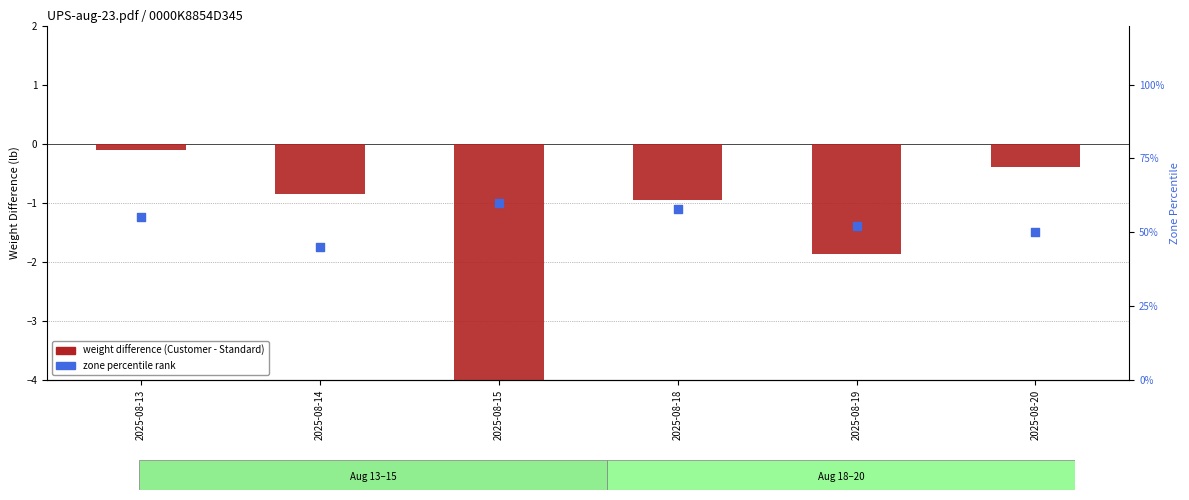

Which series reaches the minimum Y coordinate?

weight difference